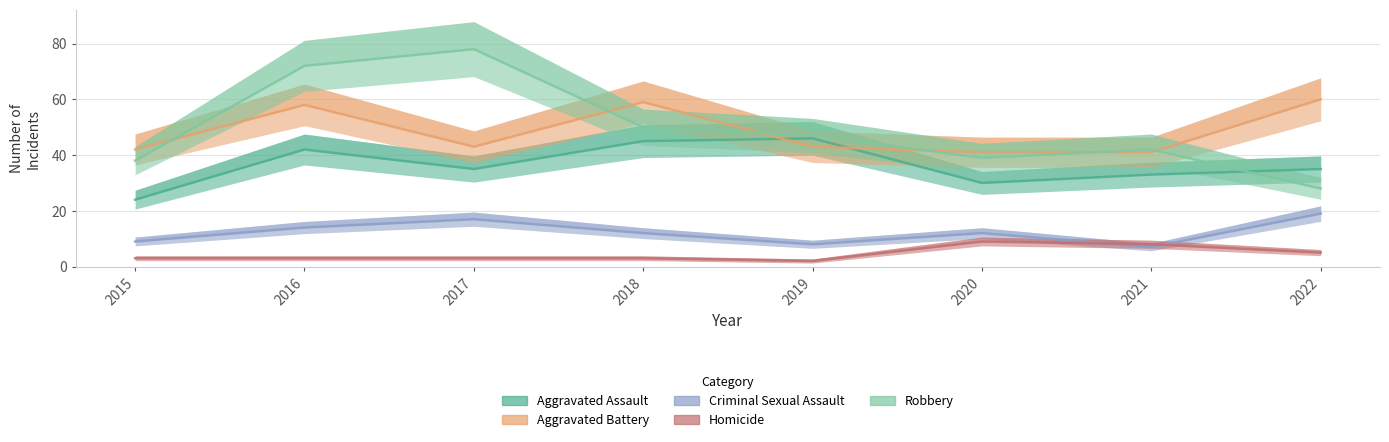

How many series are shown in this chart?

5